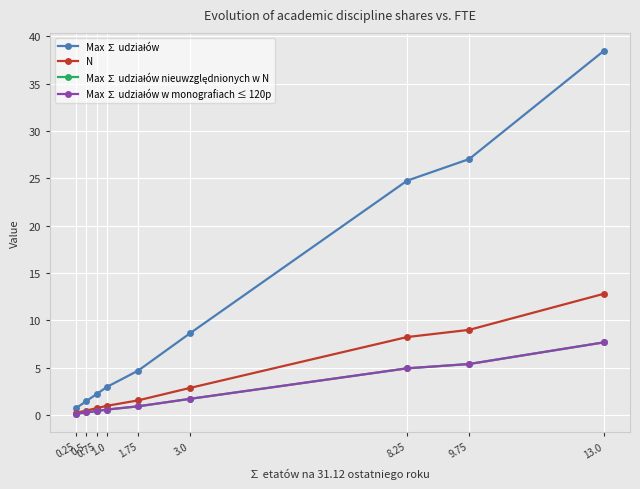

What is the smallest value displayed?

0.1